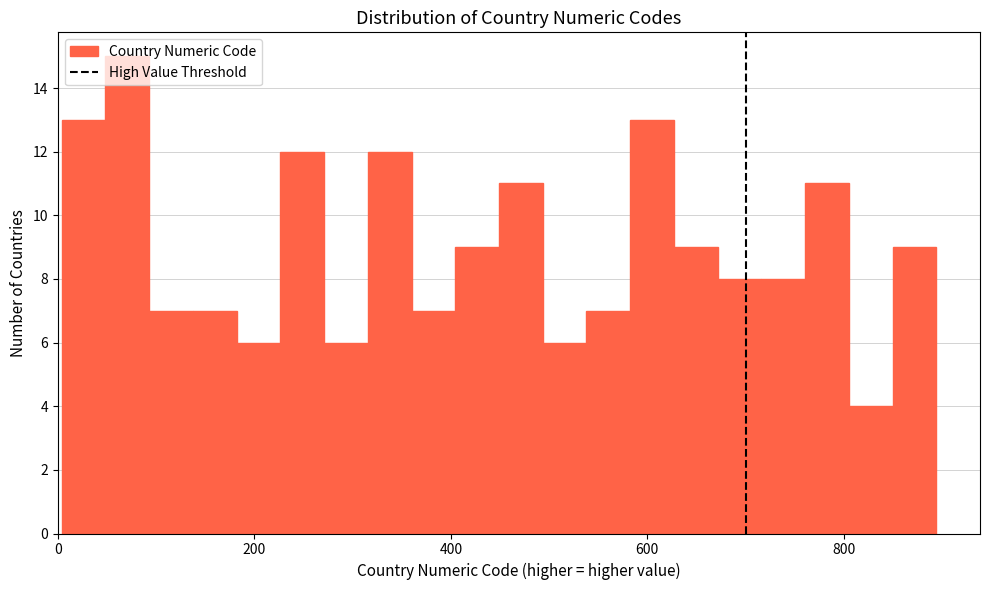

Read against the x-axis, roughly where is the centre of the tallest bar?

80